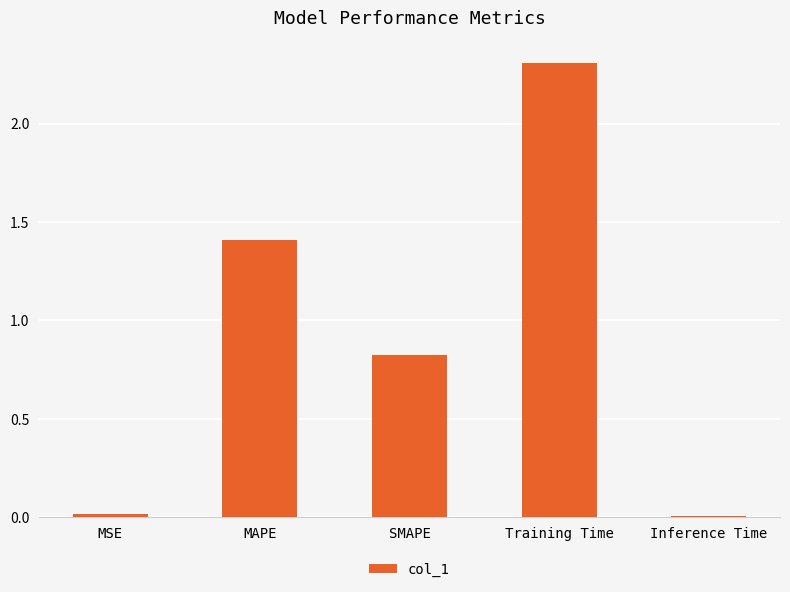

What position from the left is MAPE?

2